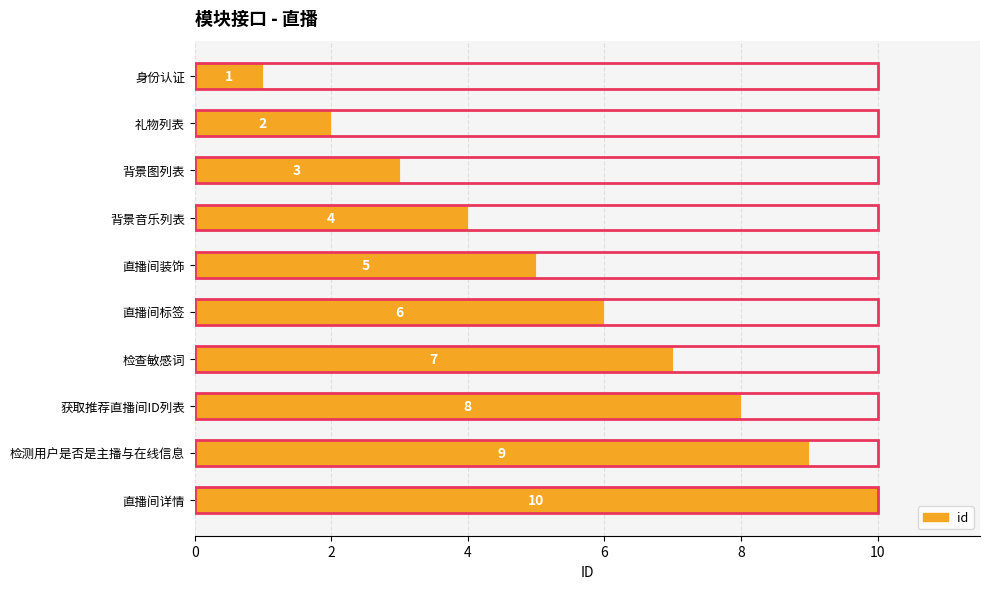

What is the maximum value shown in the chart?

10